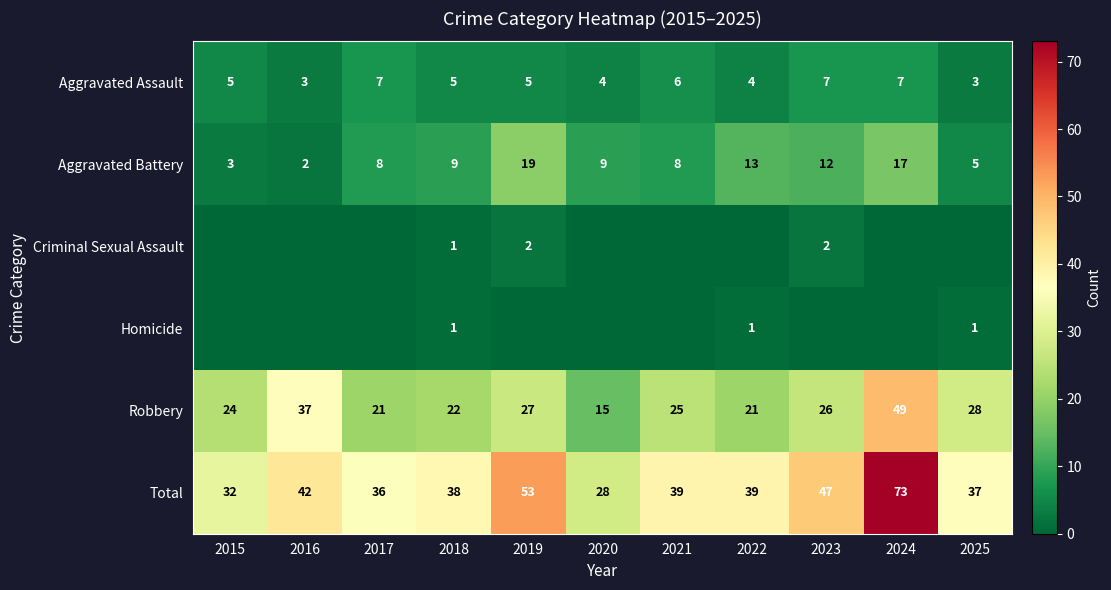

What is the sum of the Aggravated Battery values at 2024 and 2022?

30